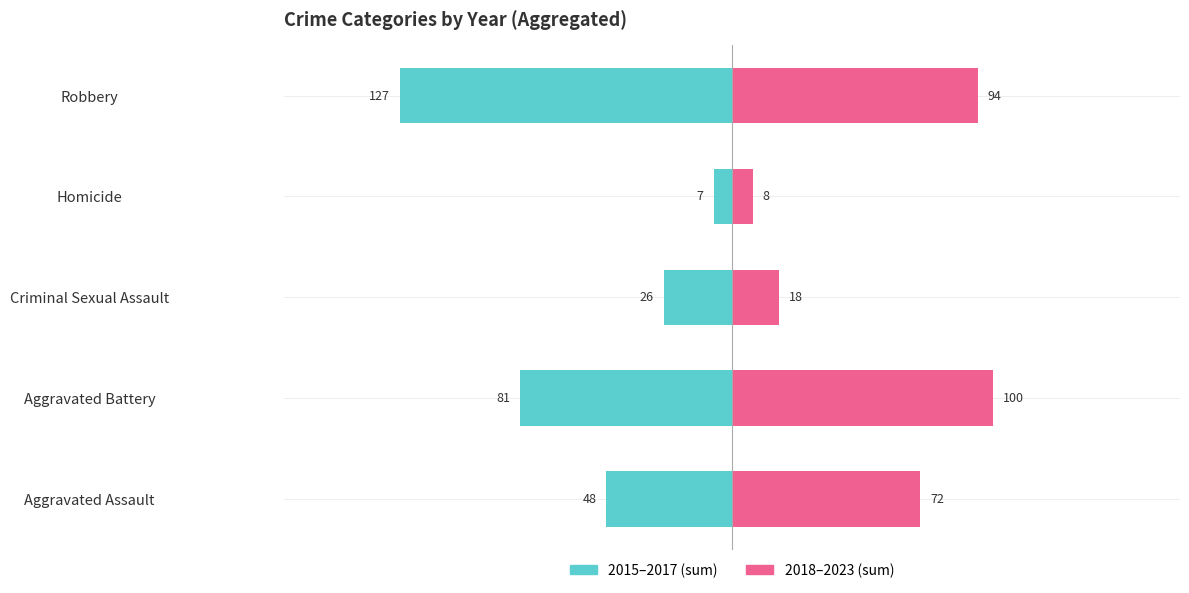

Which series changed the most between Homicide and Robbery?

2015–2017 (sum)